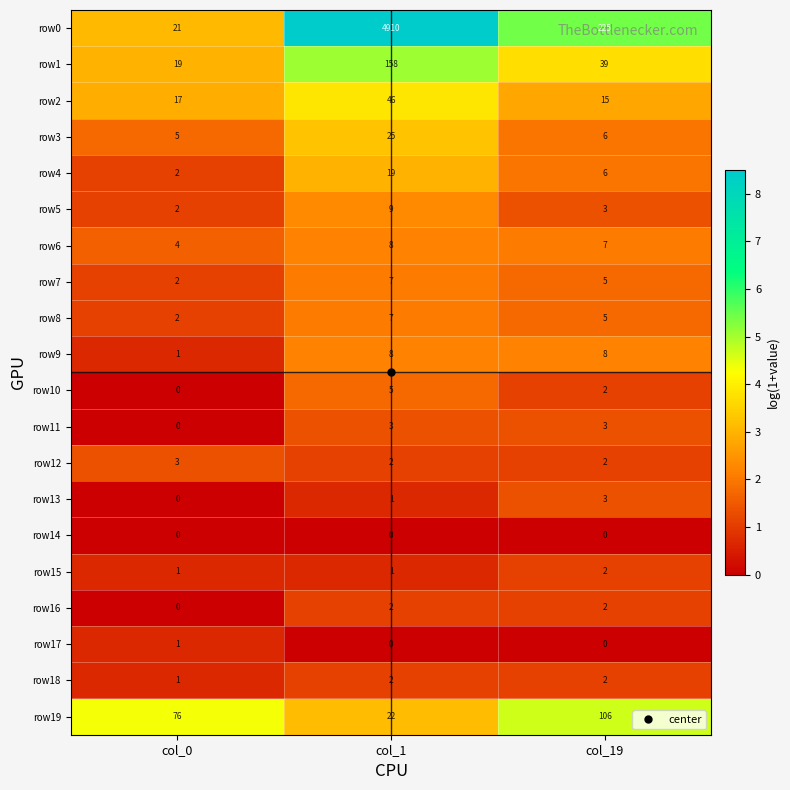

Which series has the largest range (max minus min)?

row0